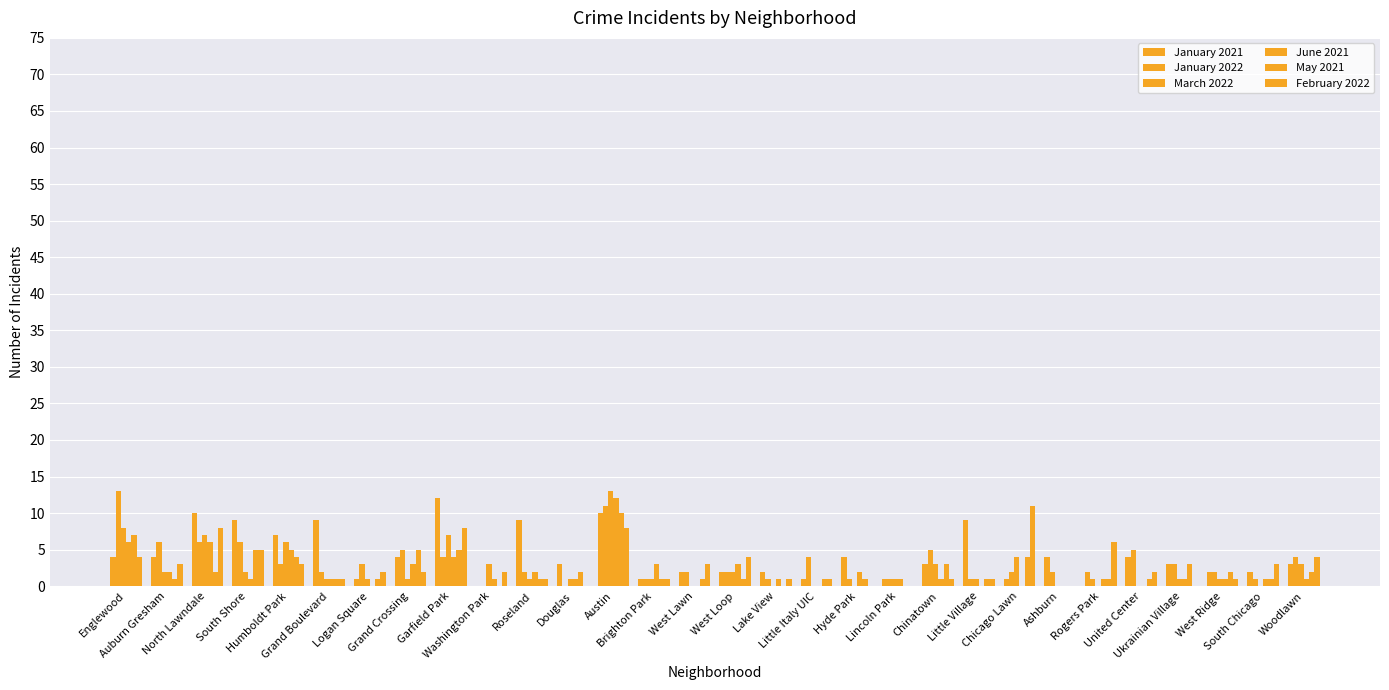

Are the bars horizontal?

No